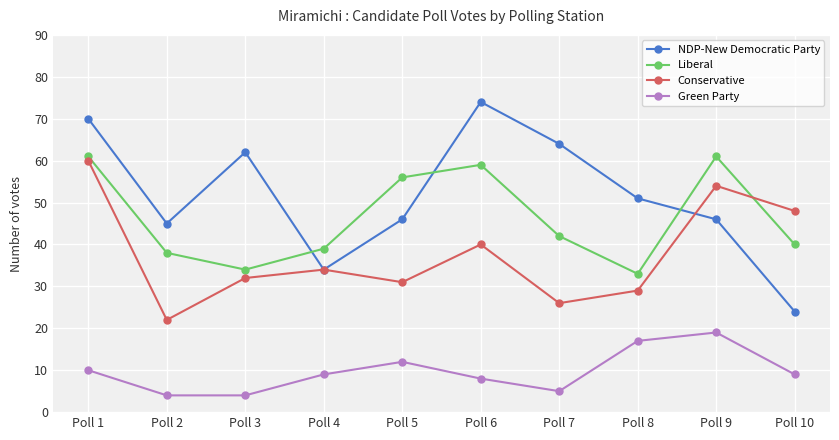

How many interior local valleys does the NDP-New Democratic Party series have?

2